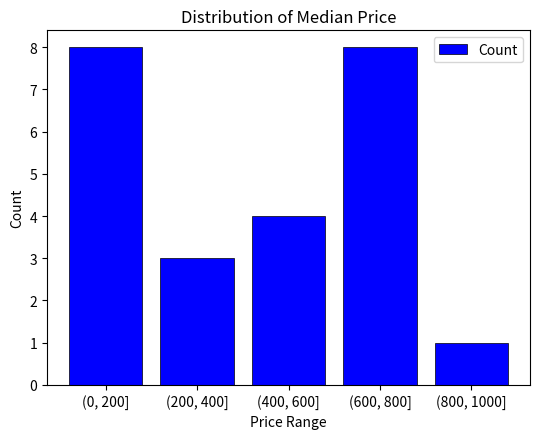

Reading left to right, what are all the values shown in this chart?

(0, 200]=8	(200, 400]=3	(400, 600]=4	(600, 800]=8	(800, 1000]=1